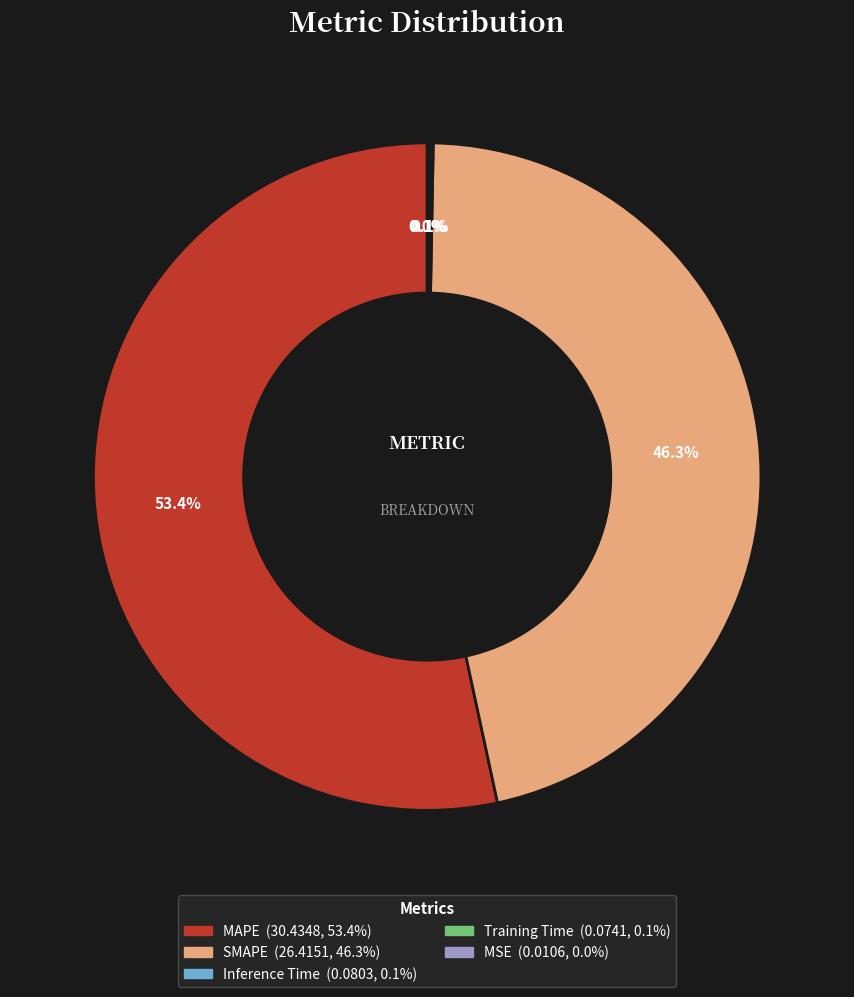

Which slice represents more than half of the pie?

MAPE